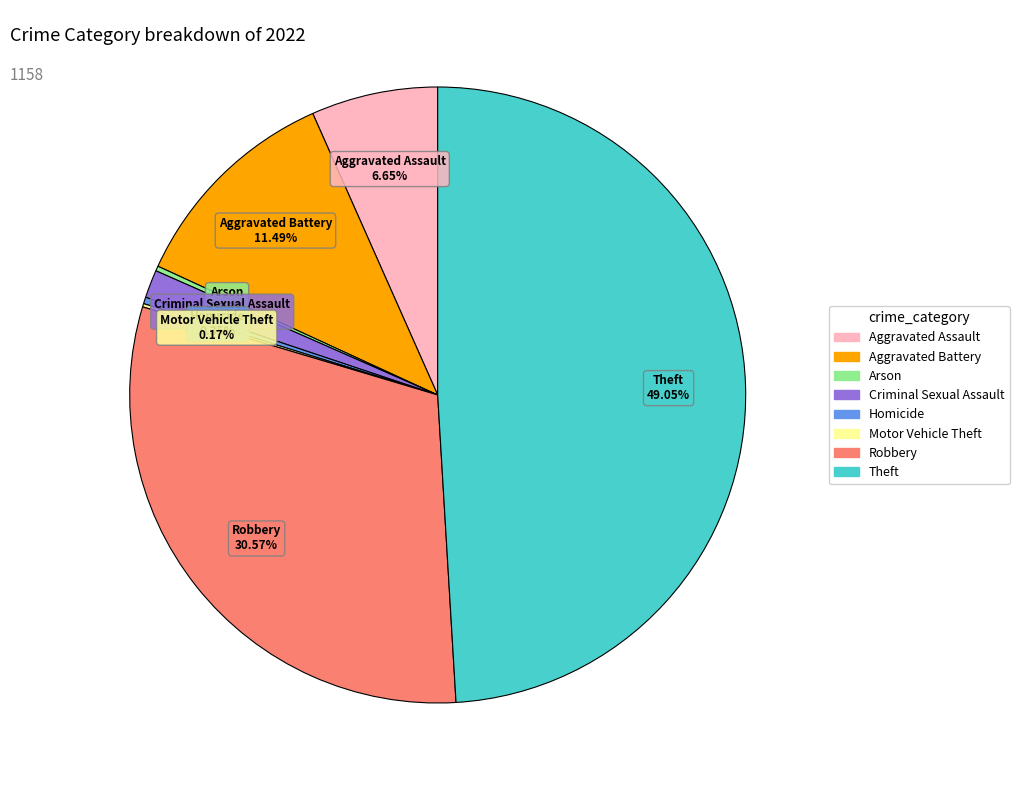

To the nearest percent, what is the difference between the Robbery and Aggravated Battery slice percentages?

19%